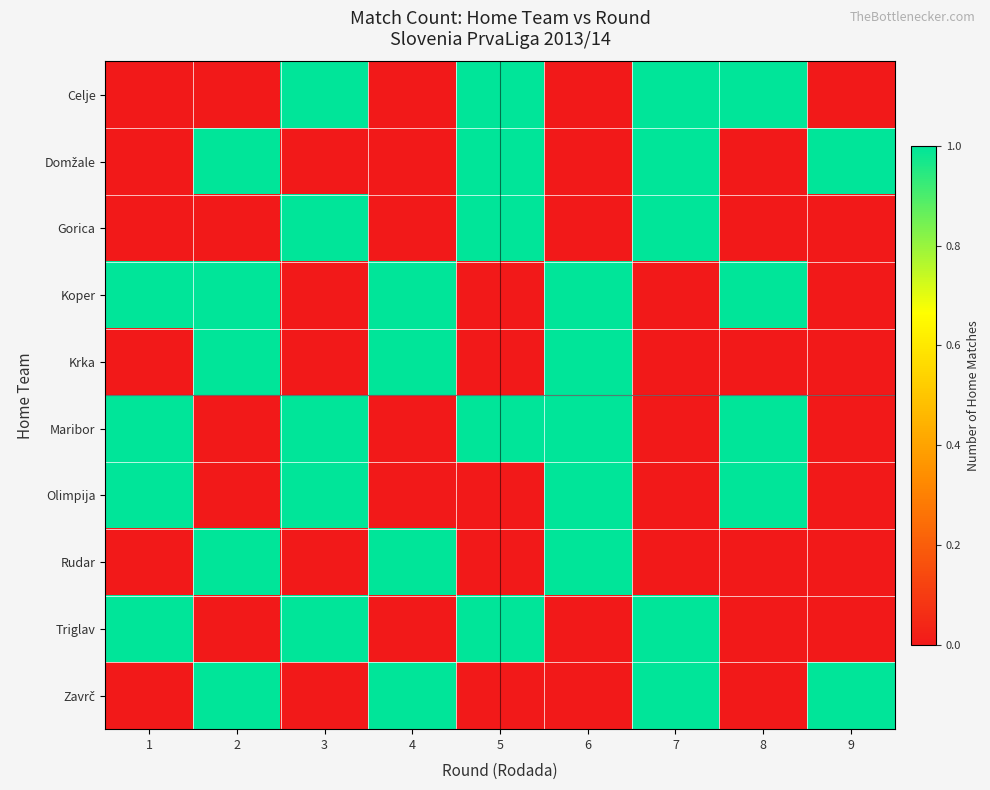

How many data points does each series have?

9